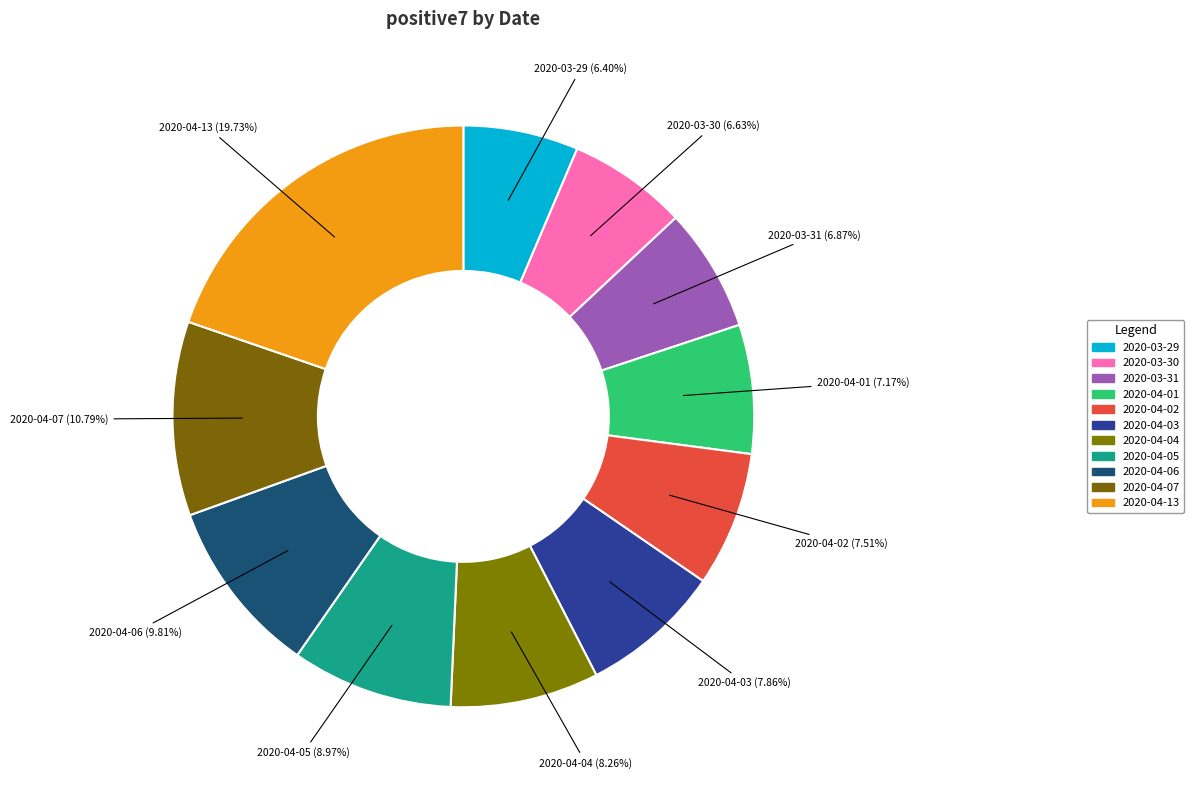

Which slice is the largest?

2020-04-13